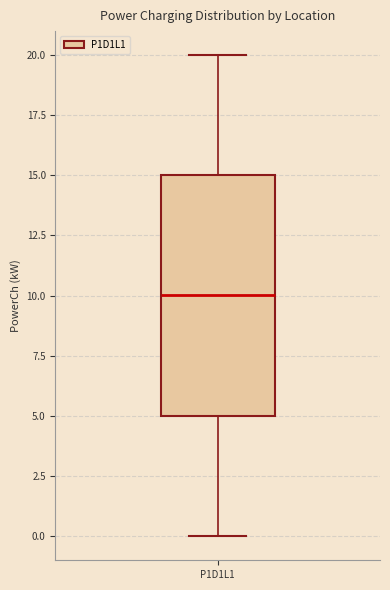

Transcribe this box plot: give where the median line is, the range the box spans, and where the two whiskers end, as read against the y-axis. The values are not printed on the chart, so give them approximately, as read against the axis.

median 10, box 5 to 15, whiskers 0 to 20